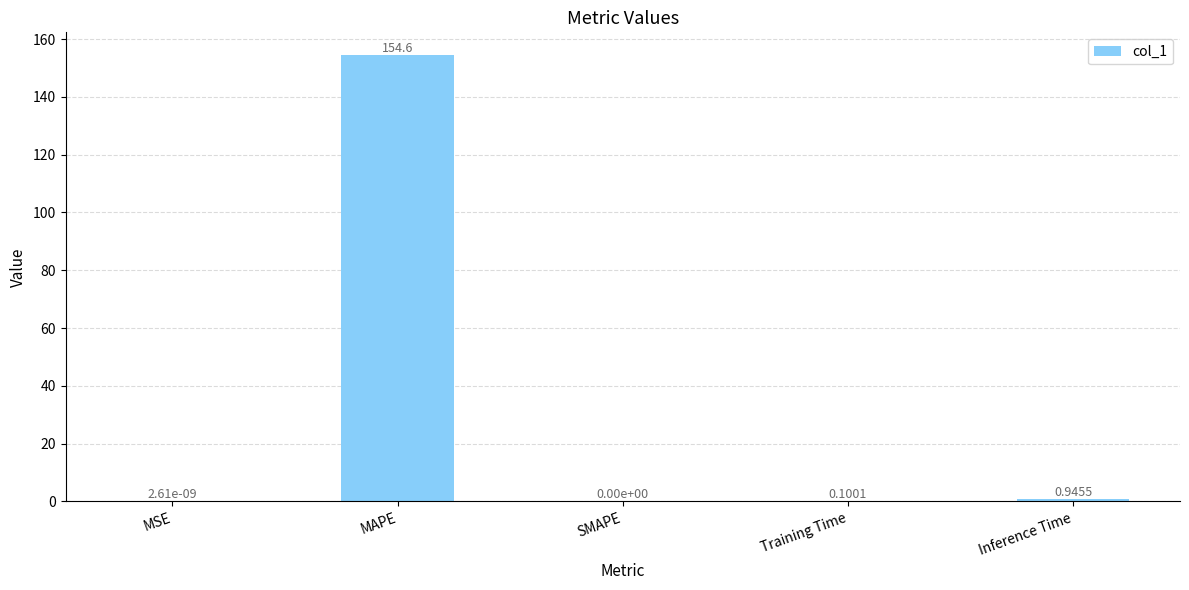

What is the sum of all values?

155.6